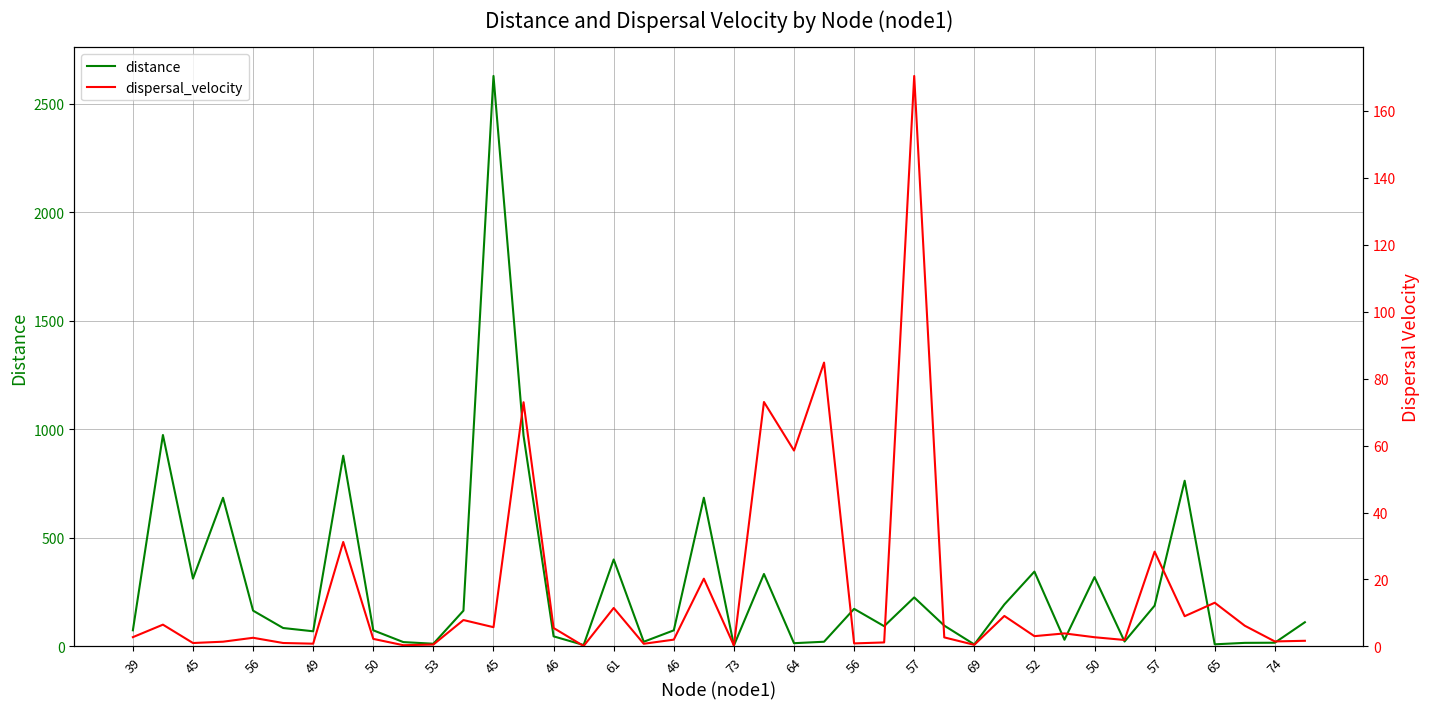

After their last crossing, which series has the higher values: distance or dispersal_velocity?

distance